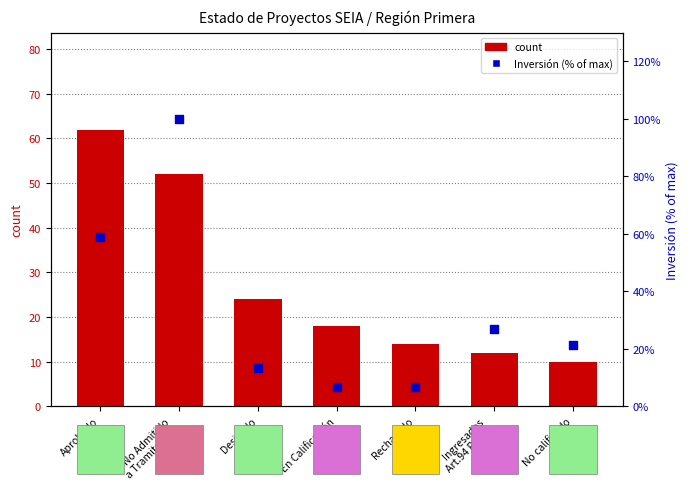

Which series has the largest Y range (max minus min)?

Inversión (MMU$)